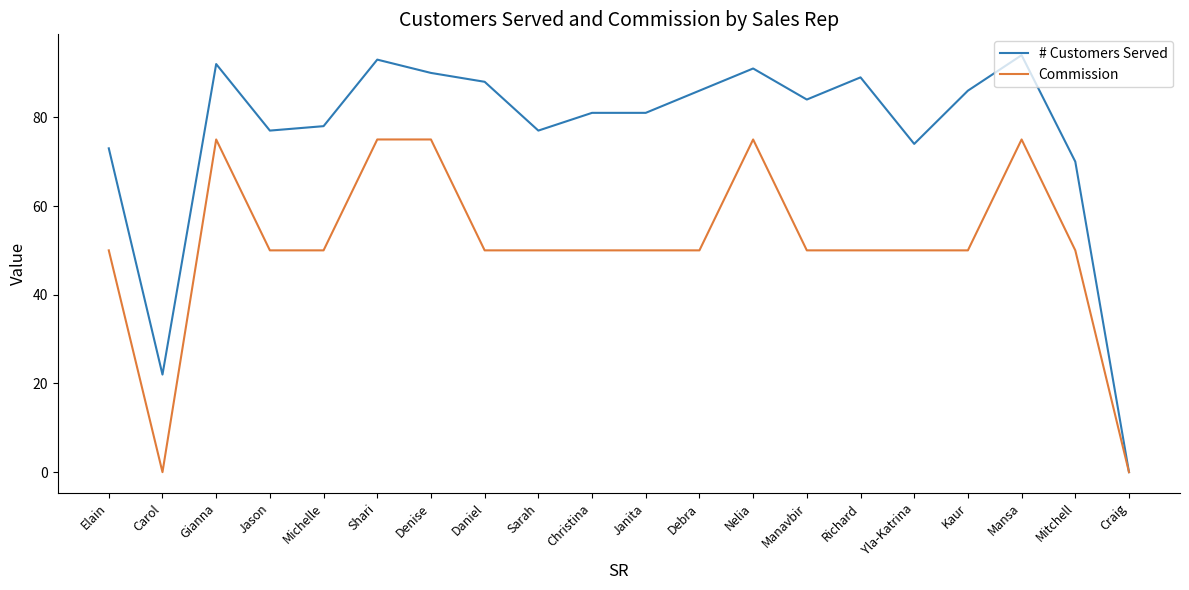

At which category does # Customers Served reach its first local peak?

Gianna